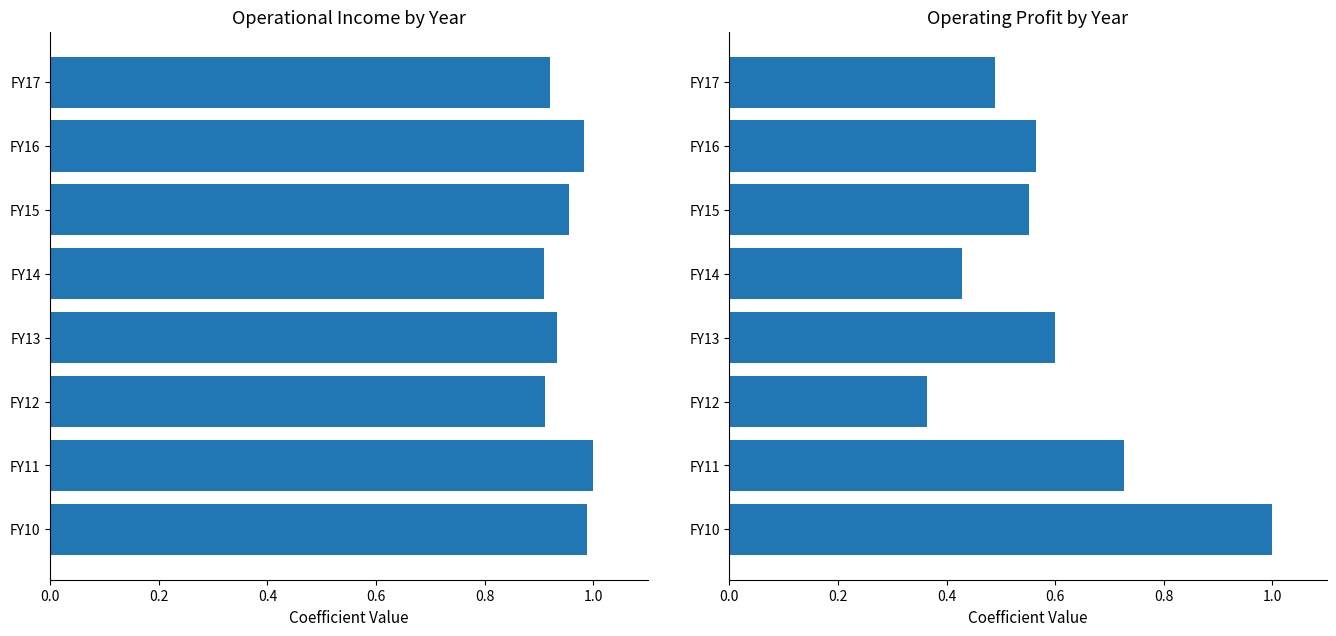

Between FY15 and FY10, which is larger?

FY10